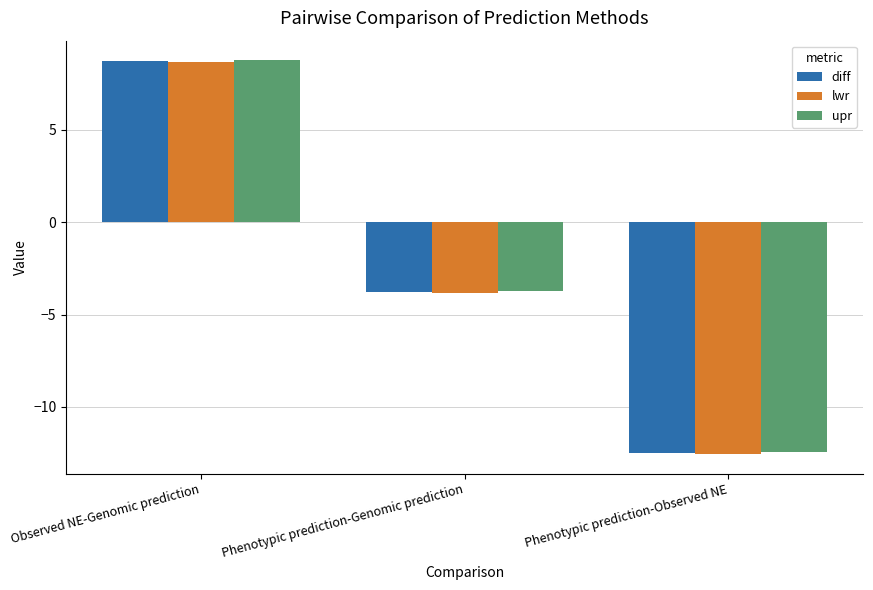

List the labels in order of diff value, largest first.

Observed NE-Genomic prediction, Phenotypic prediction-Genomic prediction, Phenotypic prediction-Observed NE